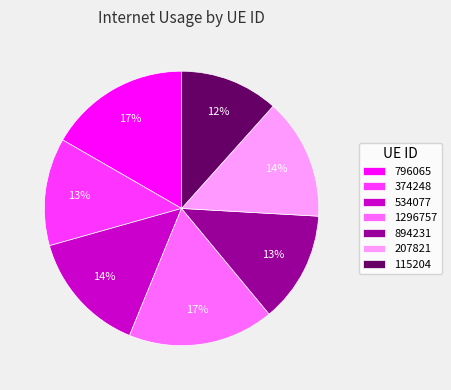

Is there a majority slice in this chart?

No